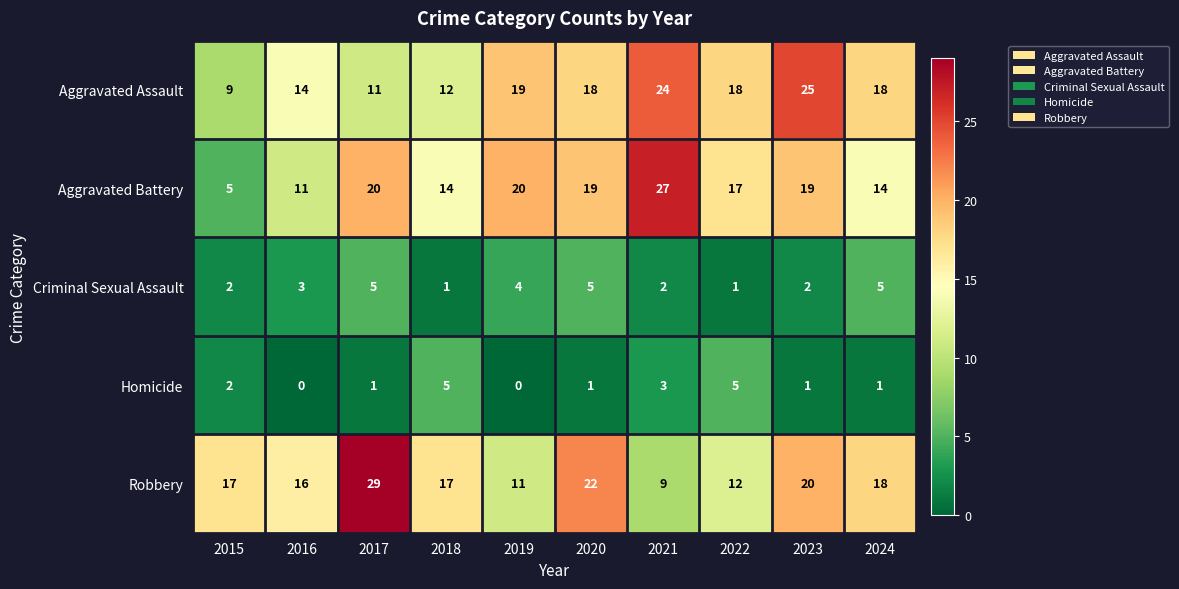

Which series has the largest range (max minus min)?

Aggravated Battery